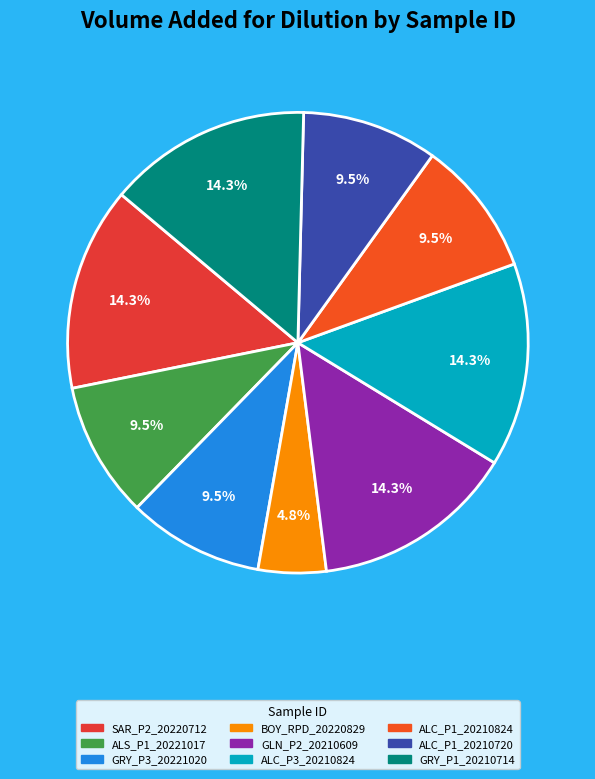

Which slice is the largest?

SAR_P2_20220712